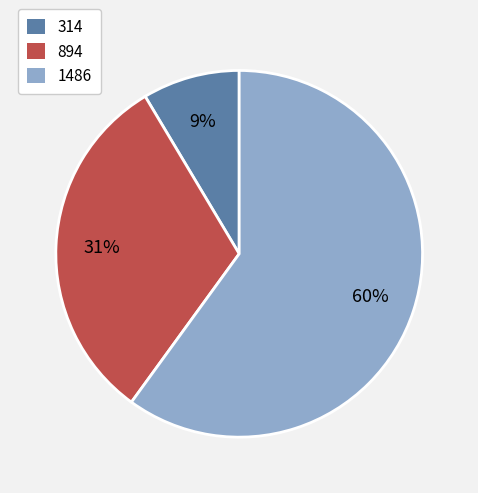

Approximately how many times larger is the value at 1486 compared to 894?

1.9